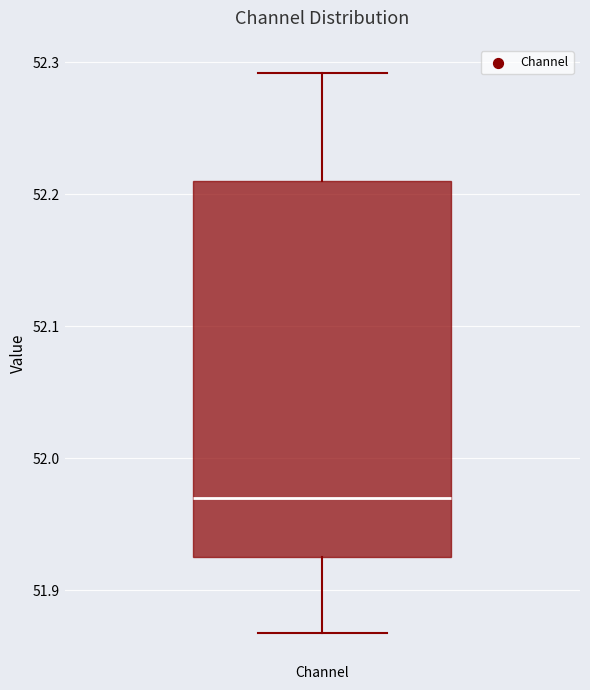

Where does the median line of the box for Channel sit on the y-axis? The values are not printed on the chart, so give them approximately, as read against the axis.

51.97